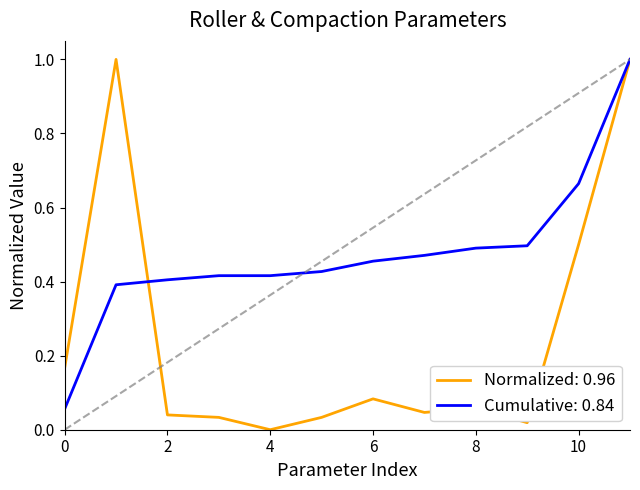

What is the greatest value displayed?

1.0